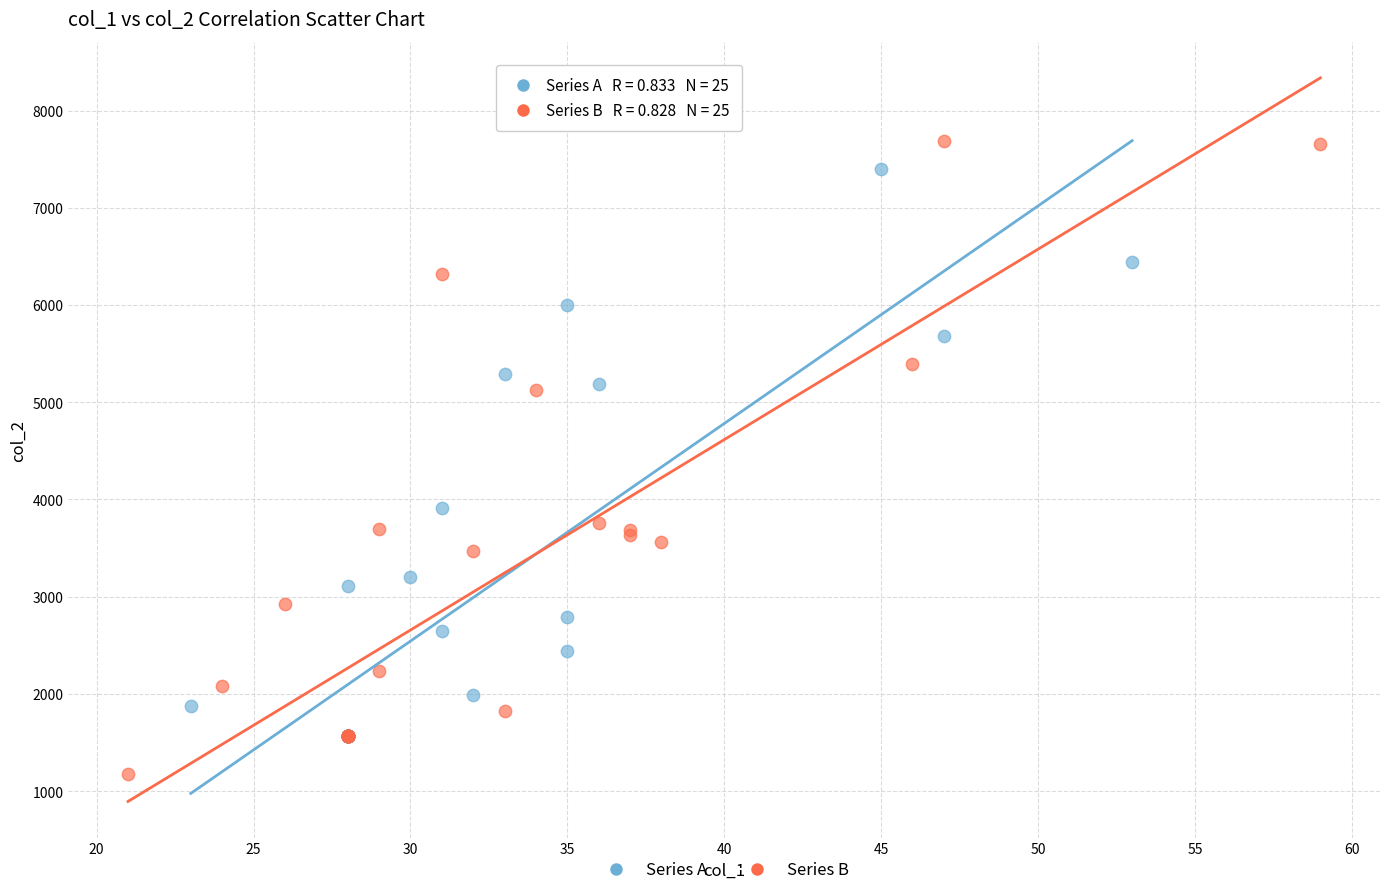

Which series has the largest Y range (max minus min)?

Series B